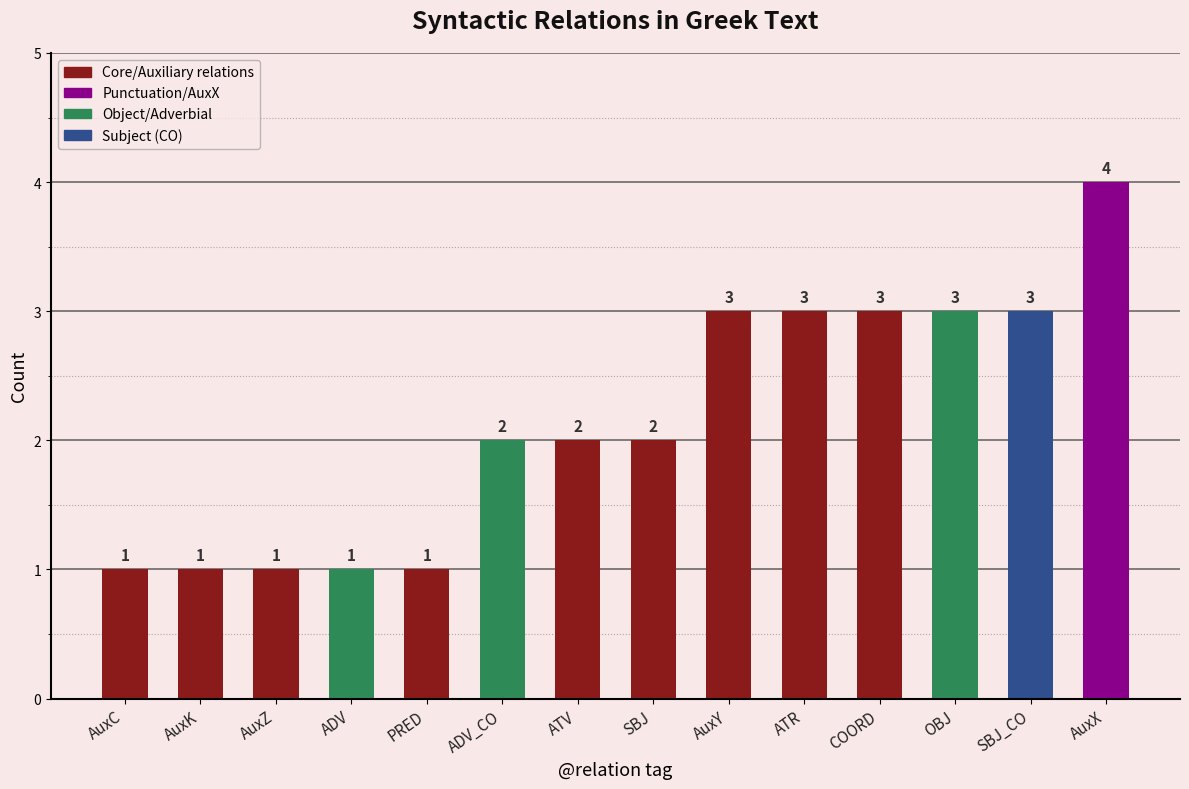

How many values are between 1 and 3?

13